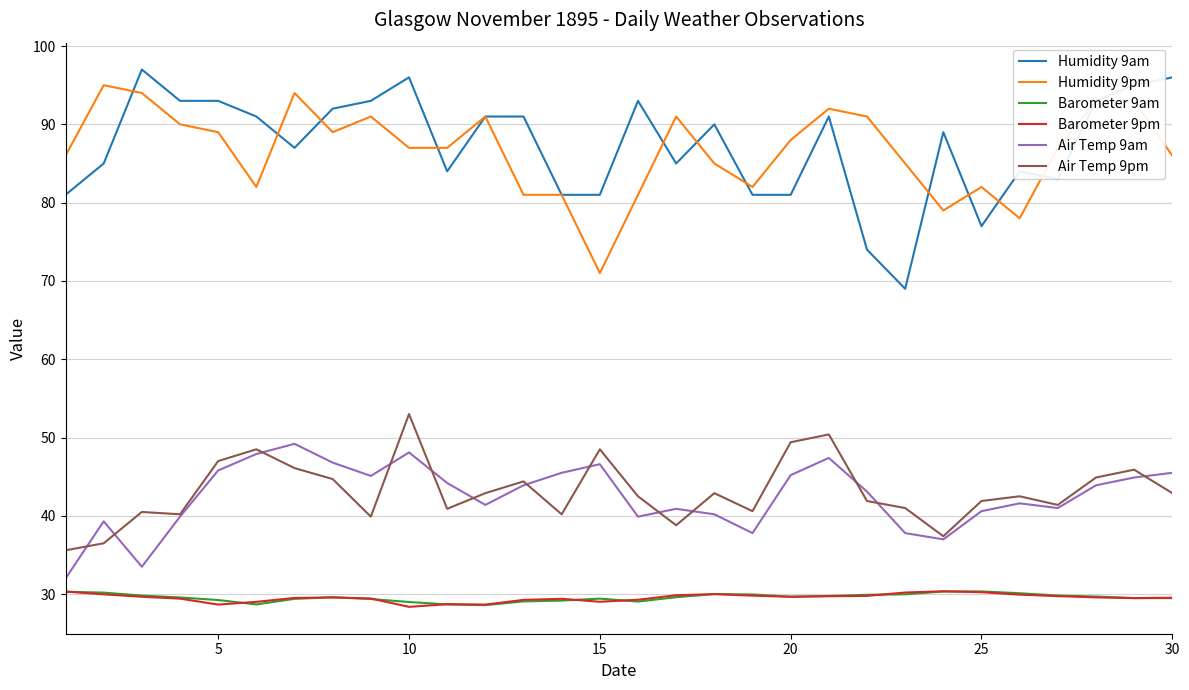

What is the minimum value shown in the chart?

28.4